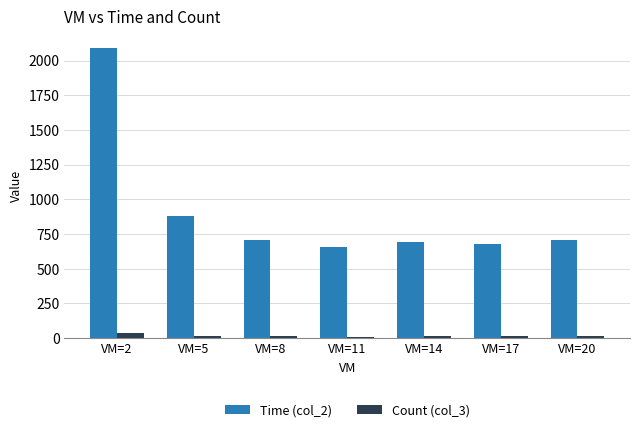

At which label does Time (col_2) reach its peak?

VM=2